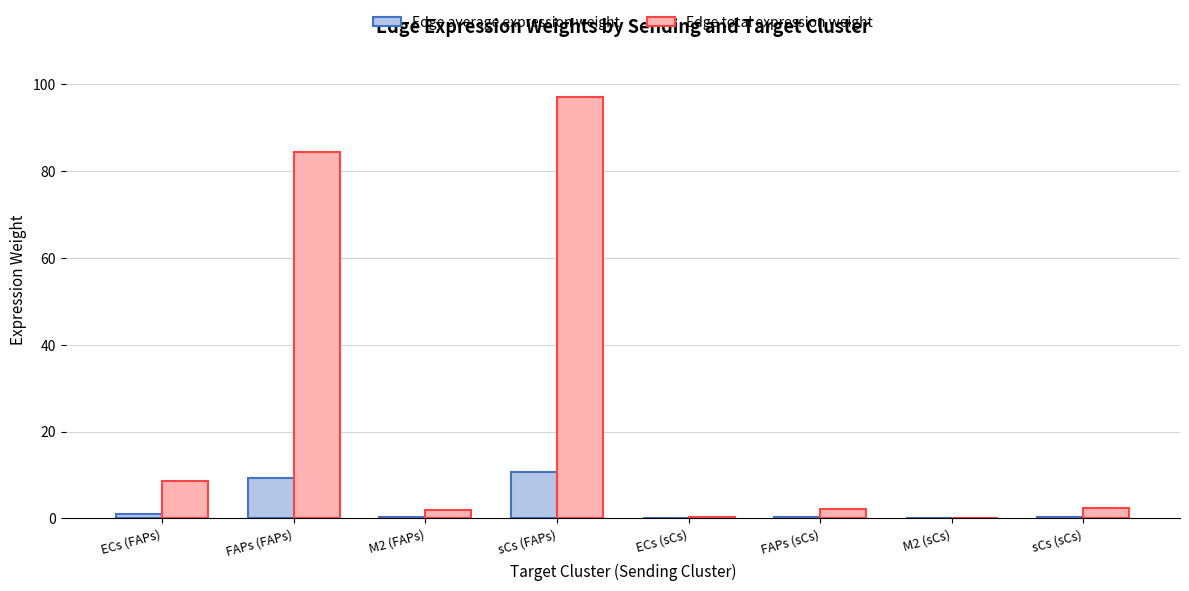

What is the average value of the Edge average expression weight series?

2.7